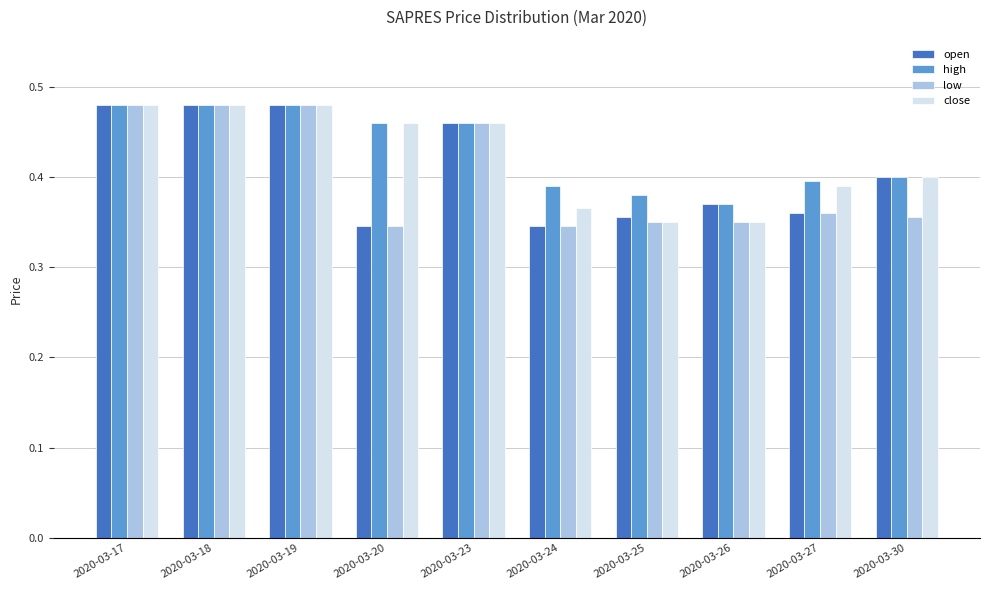

The value of high at 2020-03-24 is 0.4. True or false?

True